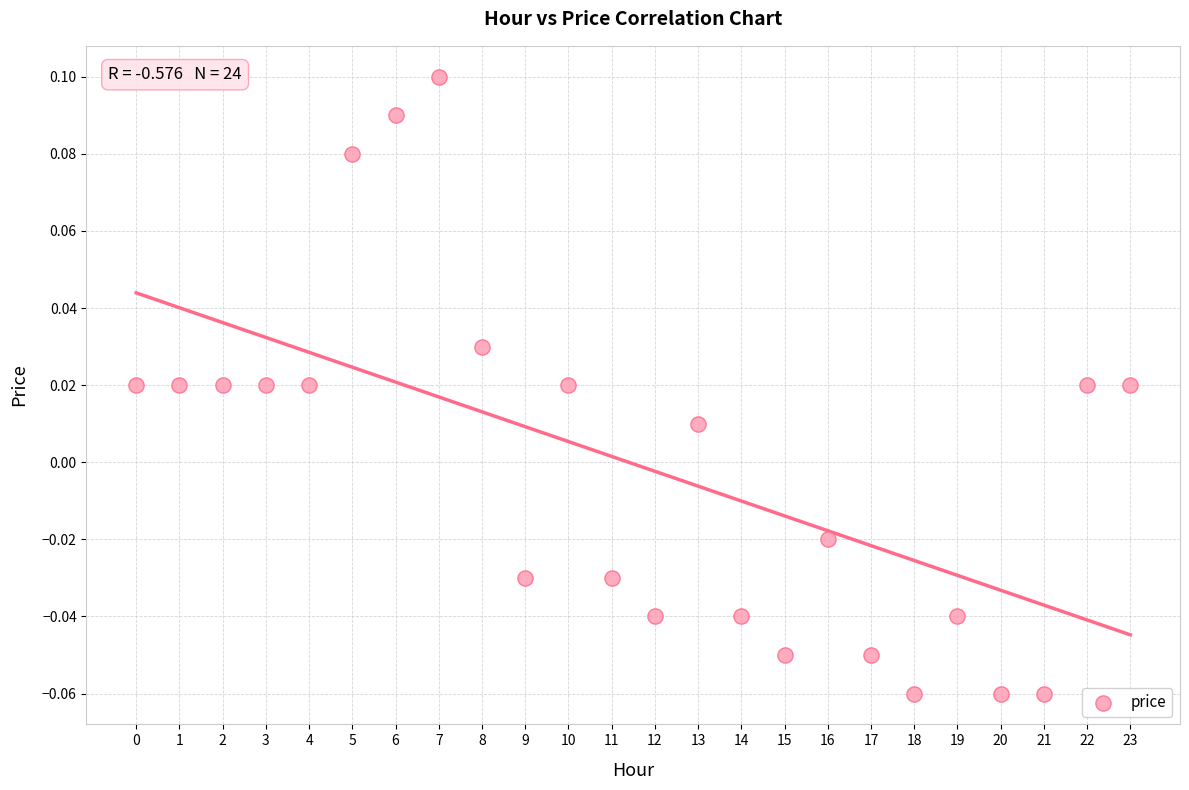

How many data points are displayed?

24